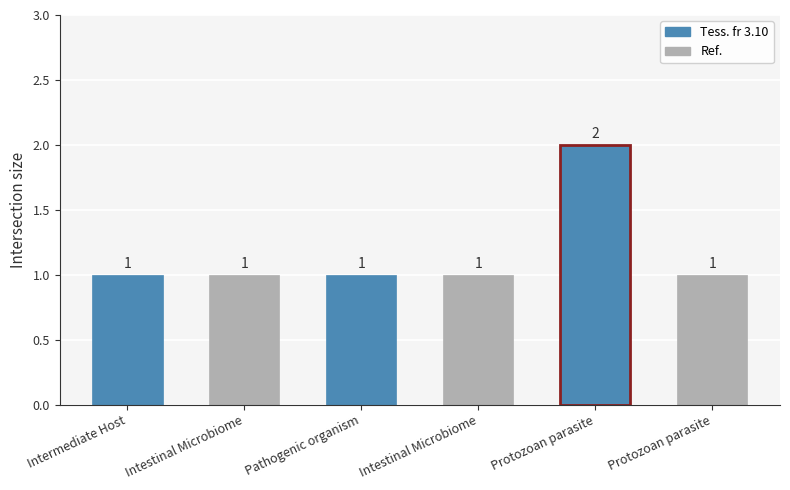

How many distinct data groups are displayed?

1